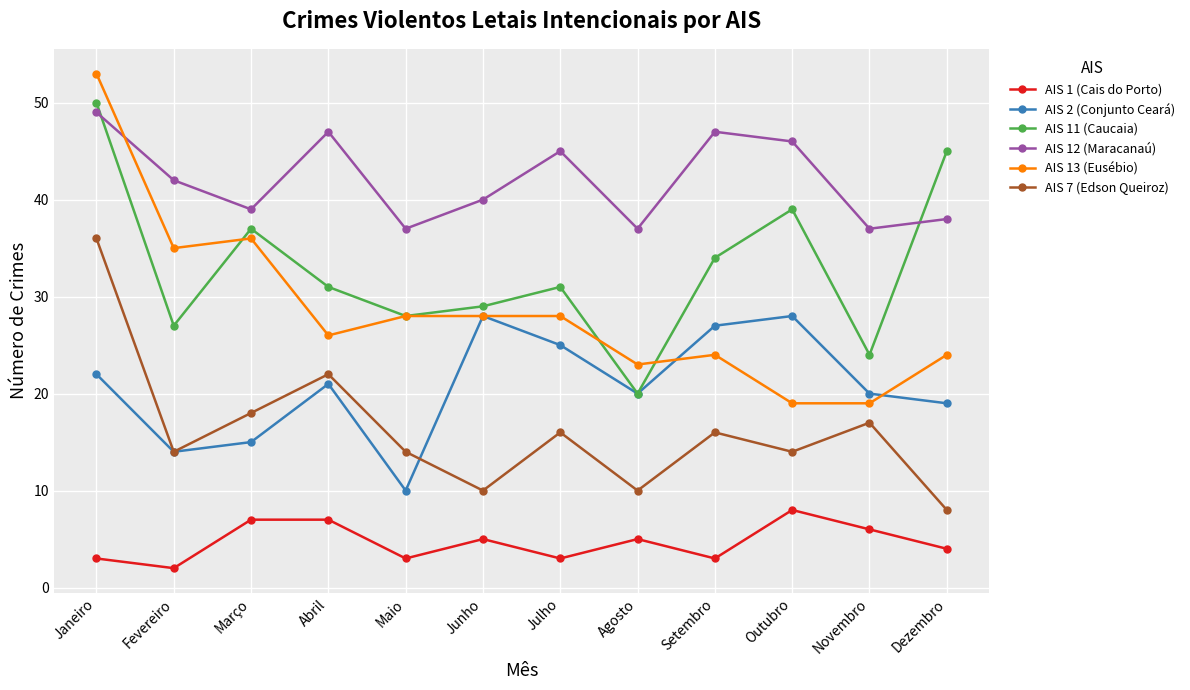

At which category is the sum across all series the highest?

Janeiro